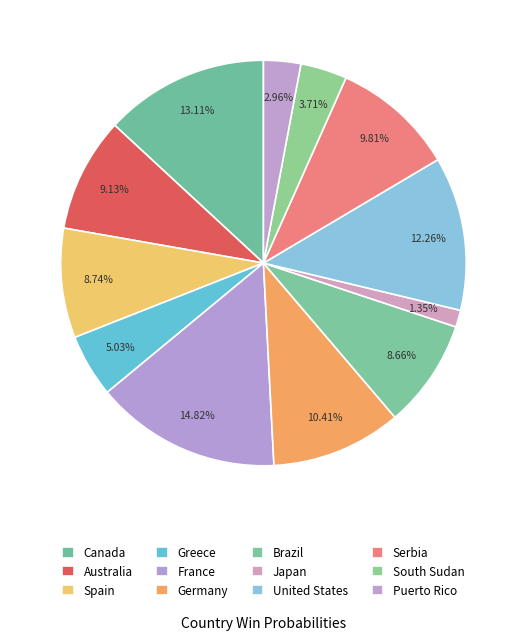

What percentage is the Brazil slice, to the nearest percent?

9%